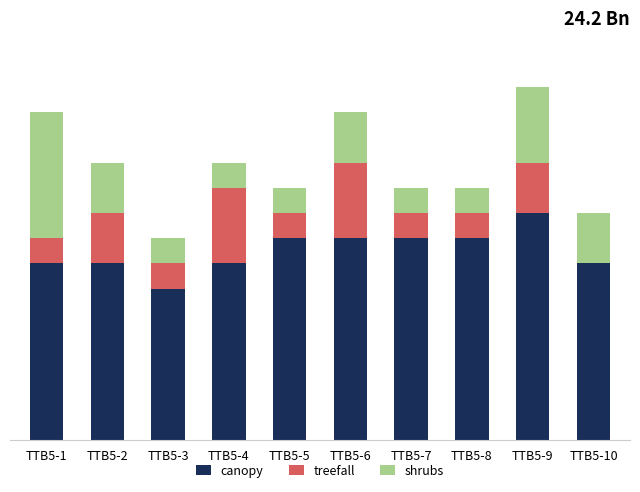

True or false: shrubs has a value of 16 at TTB5-4.

False